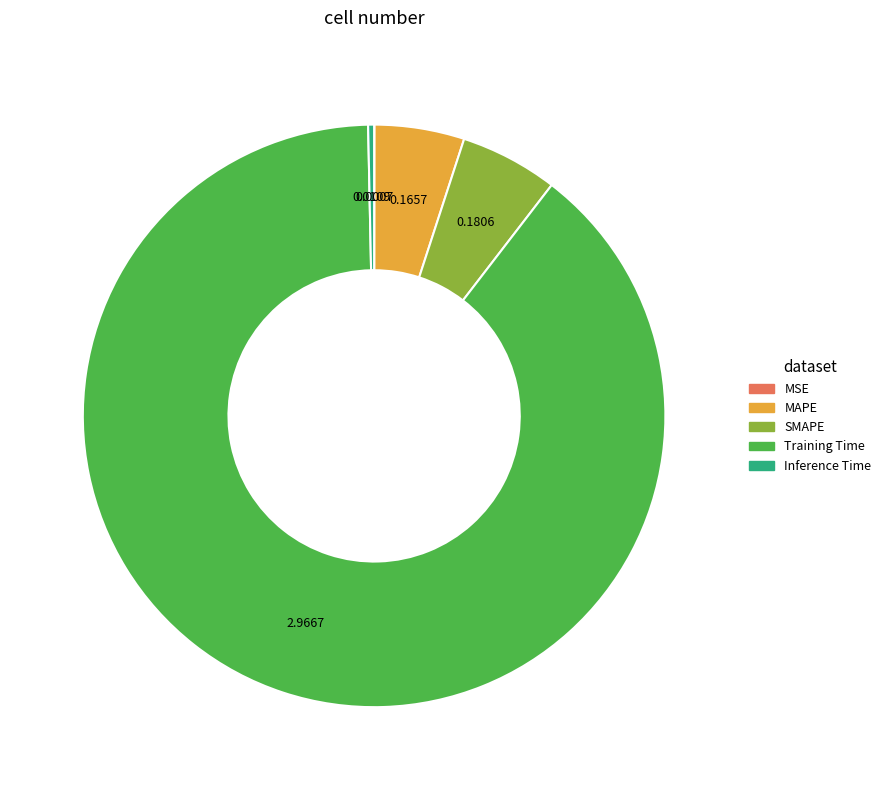

What is the majority slice?

Training Time